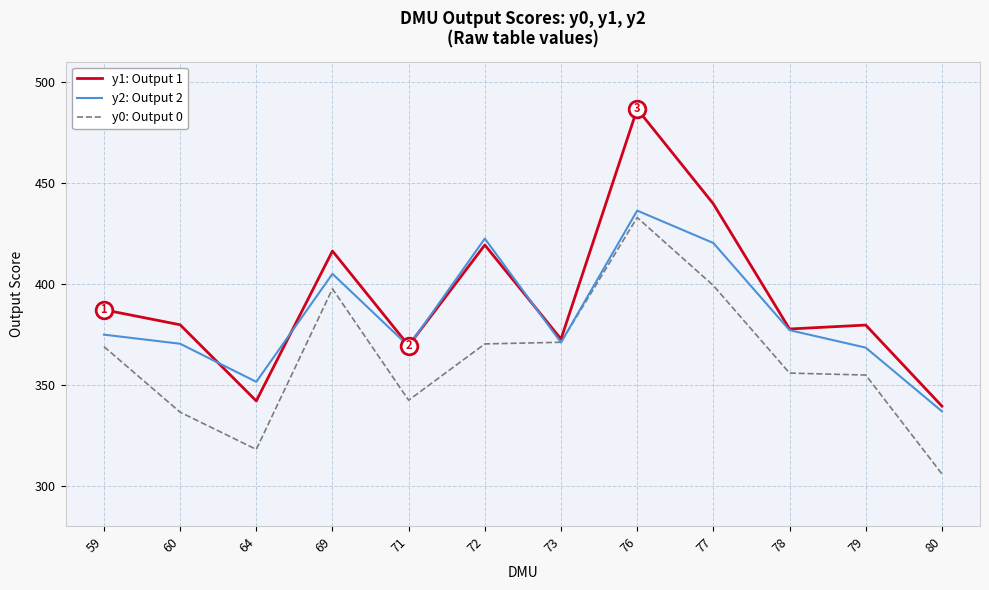

At which label does y2: Output 2 first exceed 374?

59